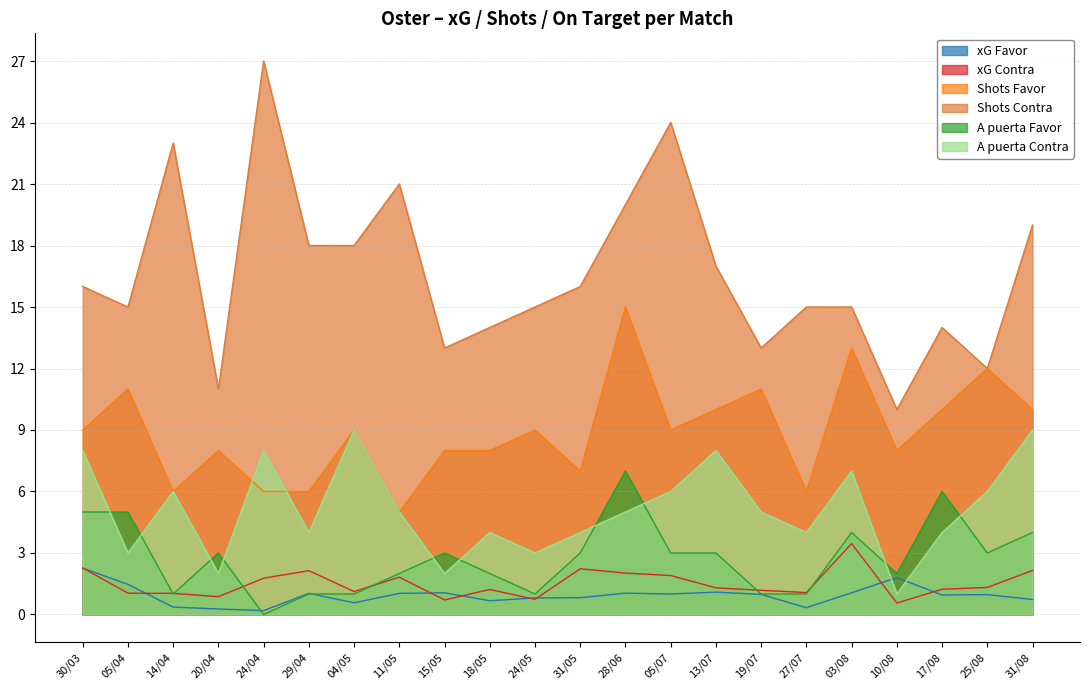

What is the difference between the maximum and minimum values in the Shots Favor series?

10.0